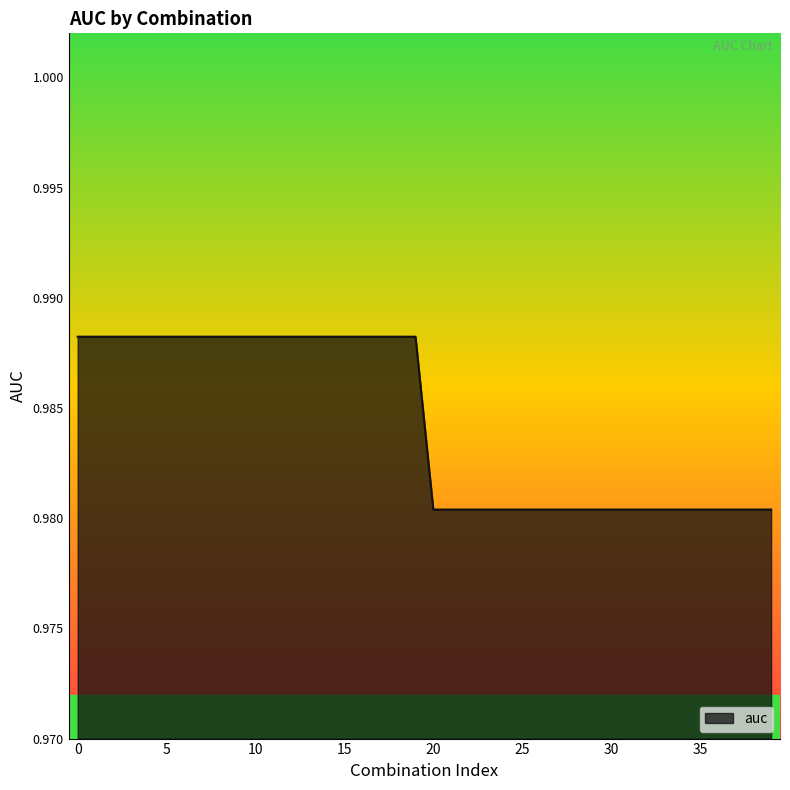

Does the chart display data point markers on the line(s)?

No